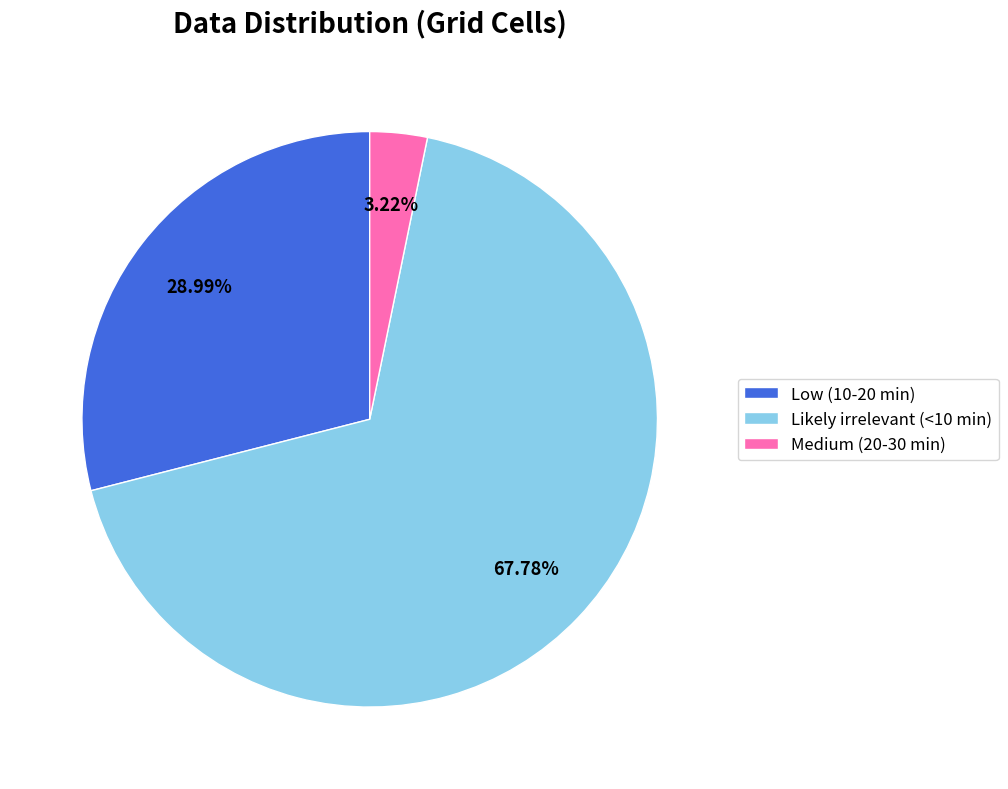

What percentage is NOT represented by Low (10-20 min)?

71.0%